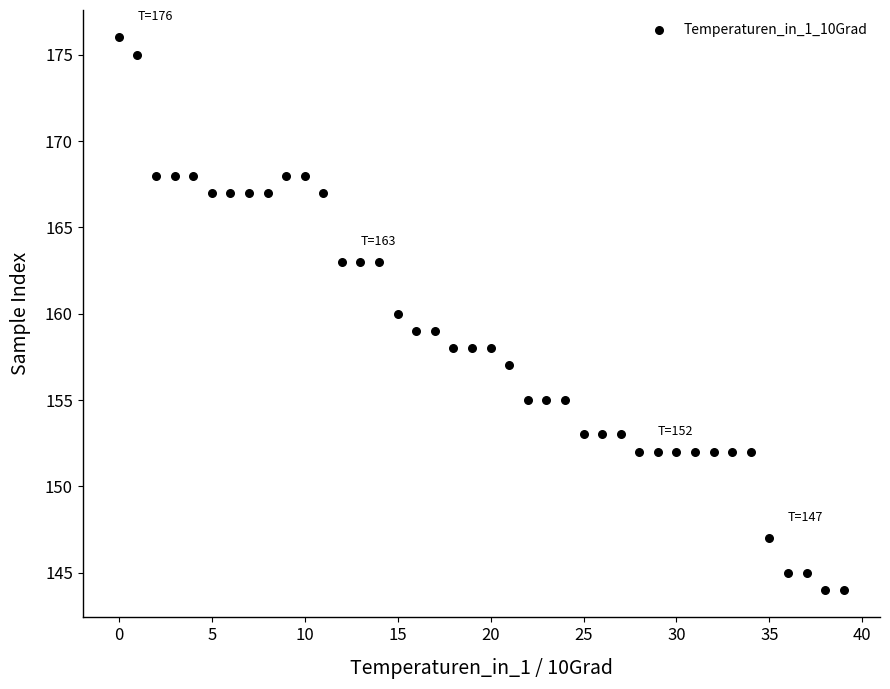

What is the range of Y values (max minus min)?

32